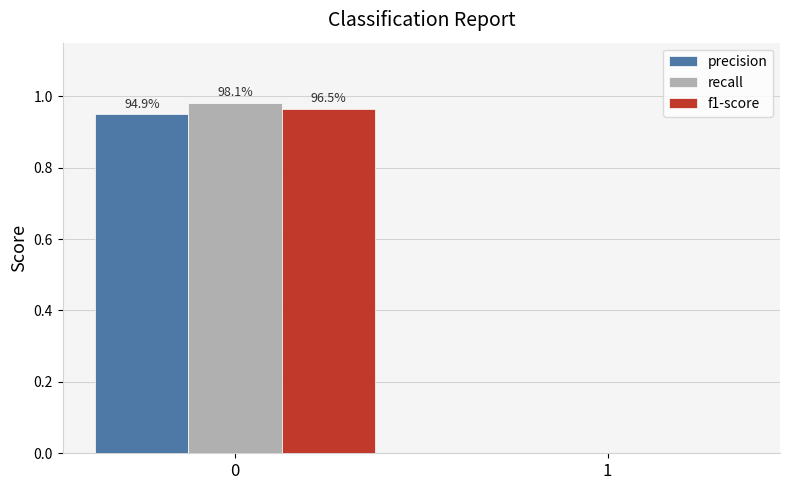

What are all the series names shown in the legend?

precision, recall, f1-score